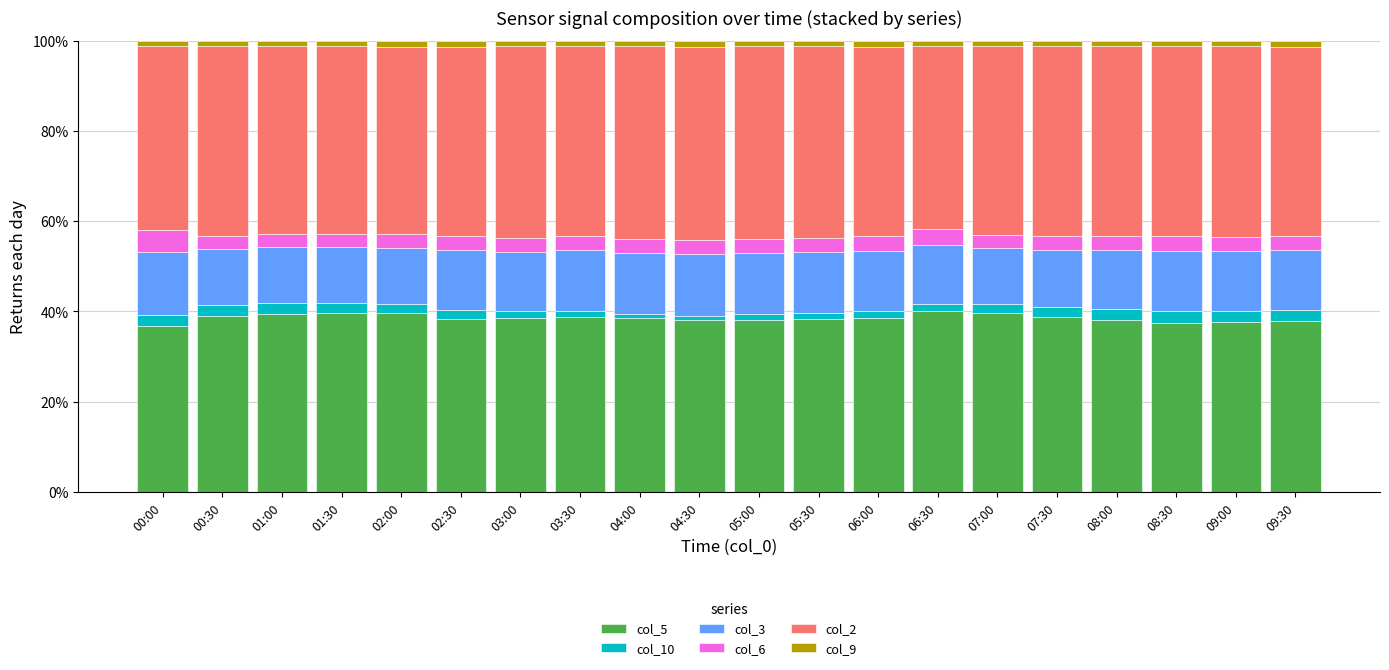

What are all the series names shown in the legend?

col_5, col_10, col_3, col_6, col_2, col_9